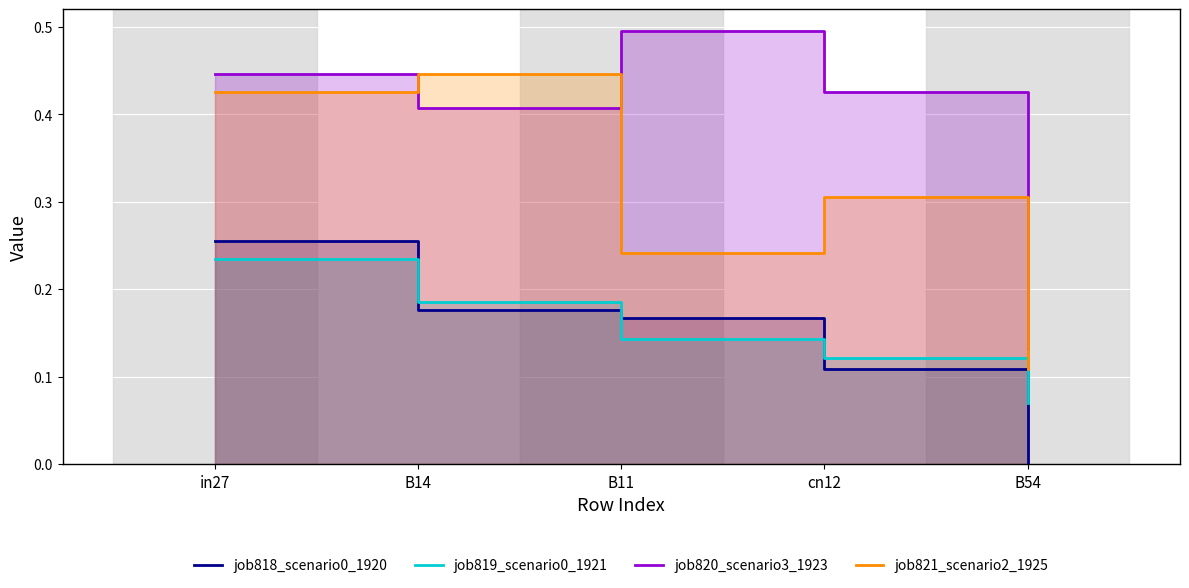

How many values in the job818_scenario0_1920 series exceed 0?

4